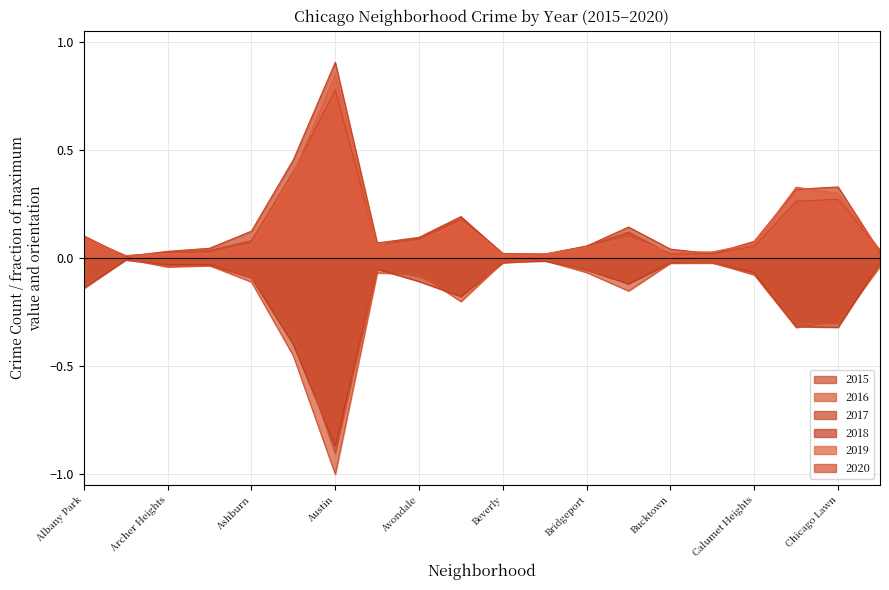

The value of 2015 at Auburn Gresham is 0.4. True or false?

True